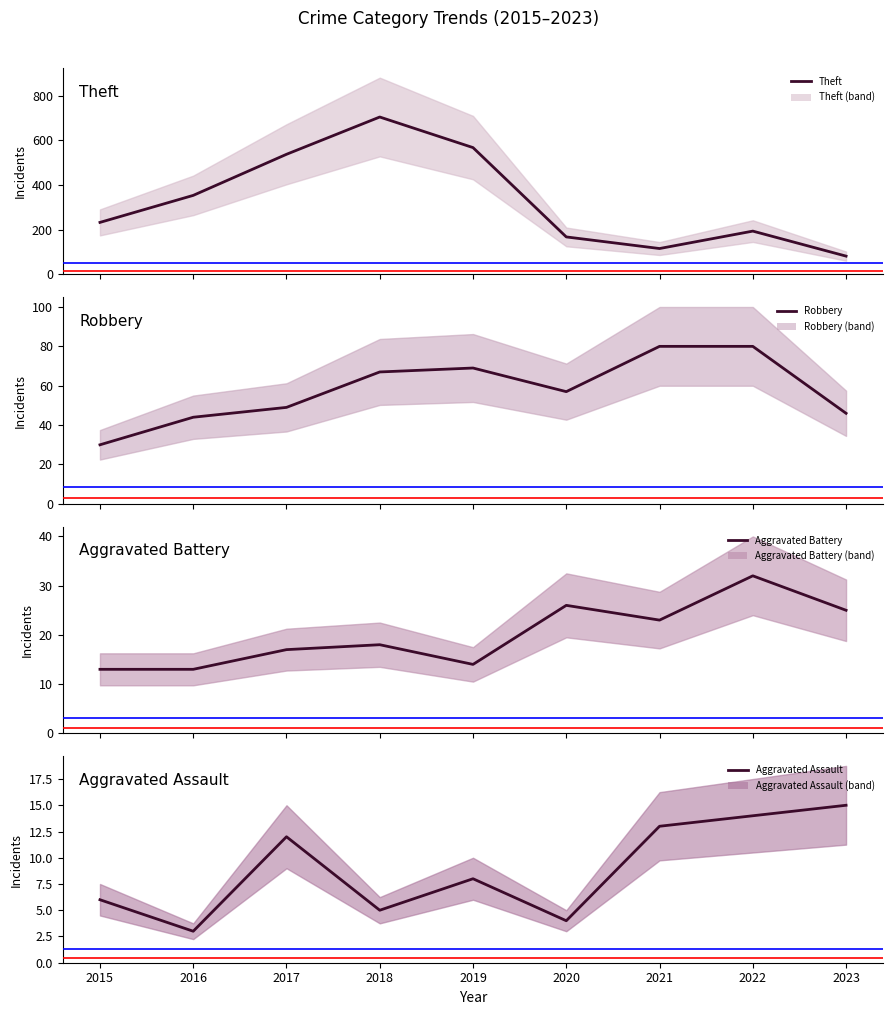

Is this an area chart (filled region under the line)?

No